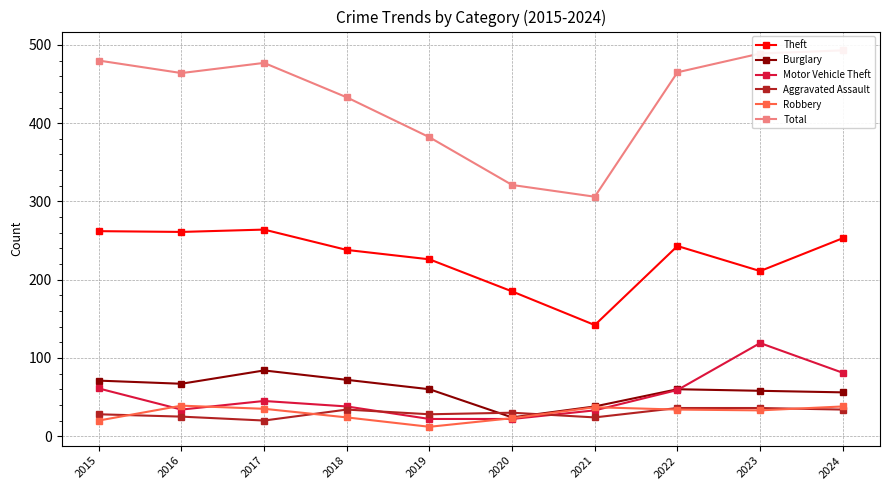

What is the sum of all Aggravated Assault values?

295